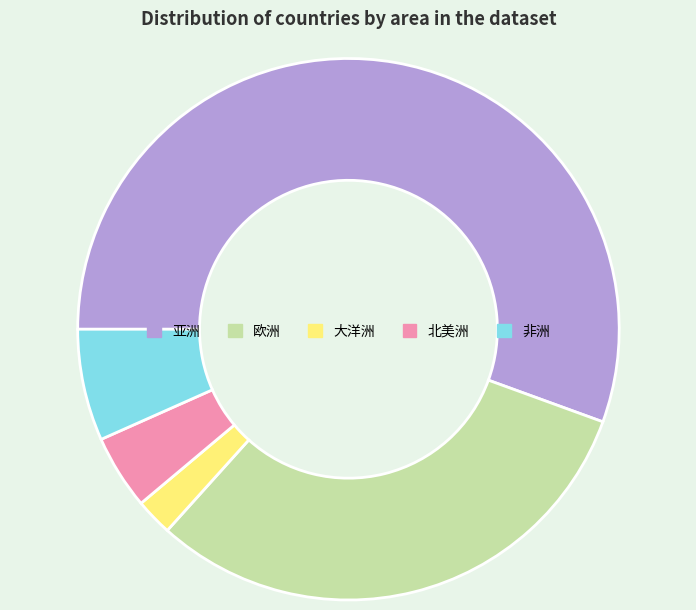

Rank the categories by value from lowest to highest.

大洋洲, 北美洲, 非洲, 欧洲, 亚洲